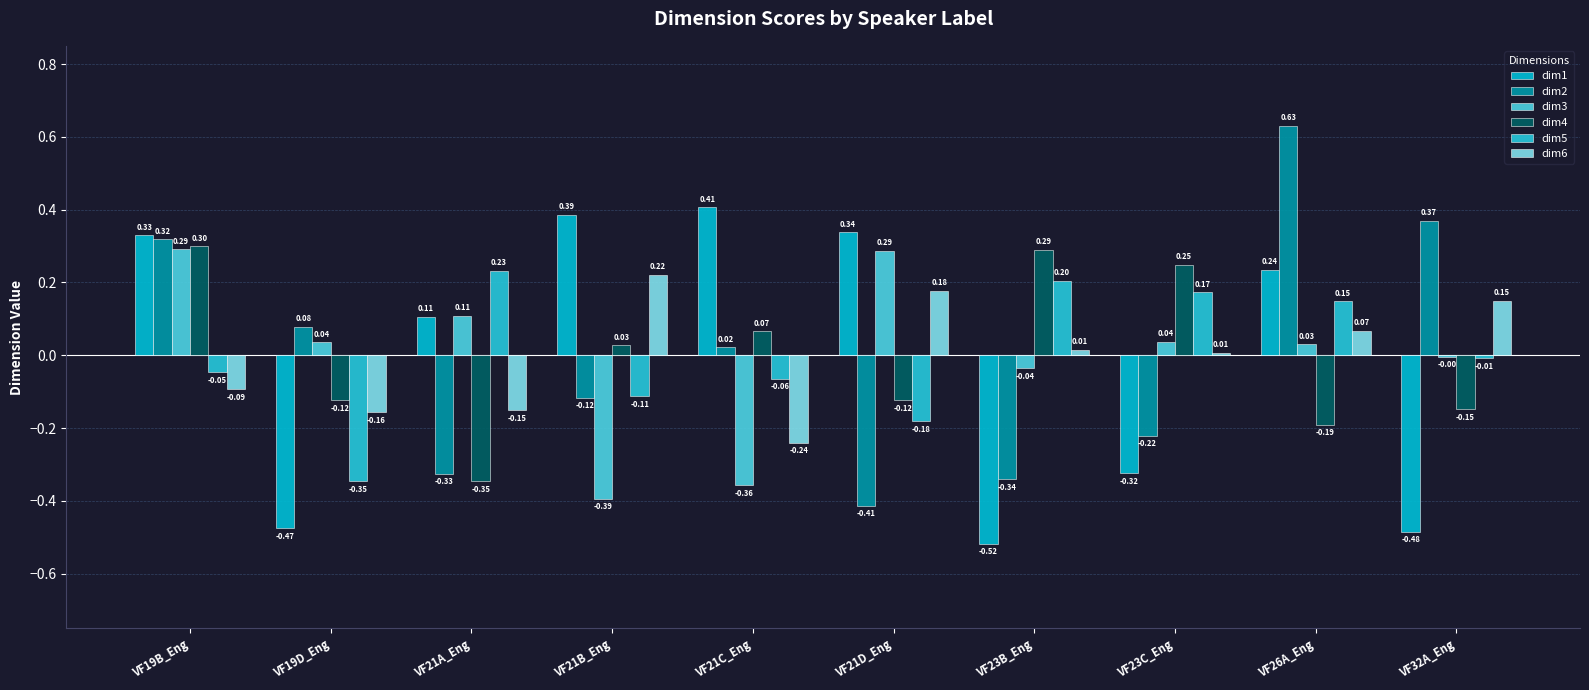

Are the bars grouped side by side (vs. stacked)?

Yes